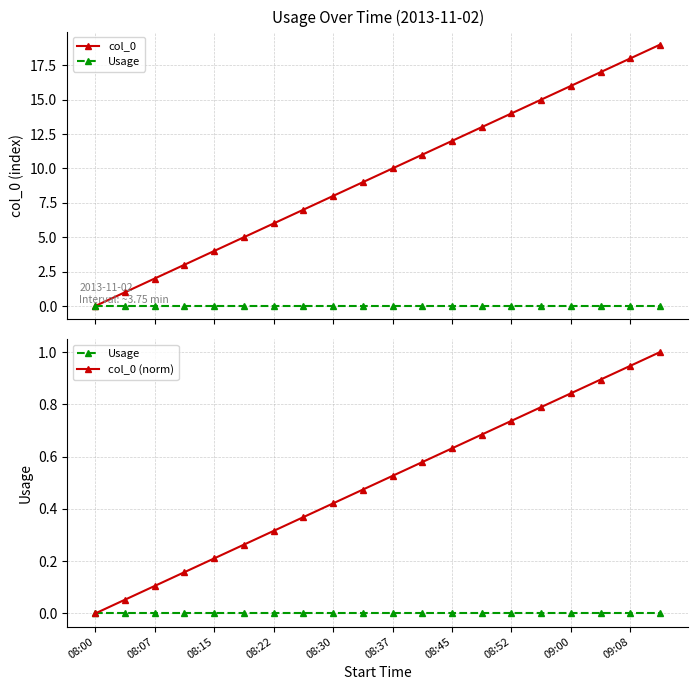

At which category is the sum across all series the highest?

19